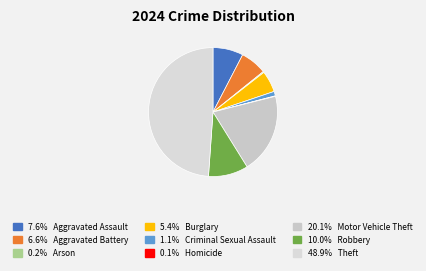

How many segments does this pie chart have?

9